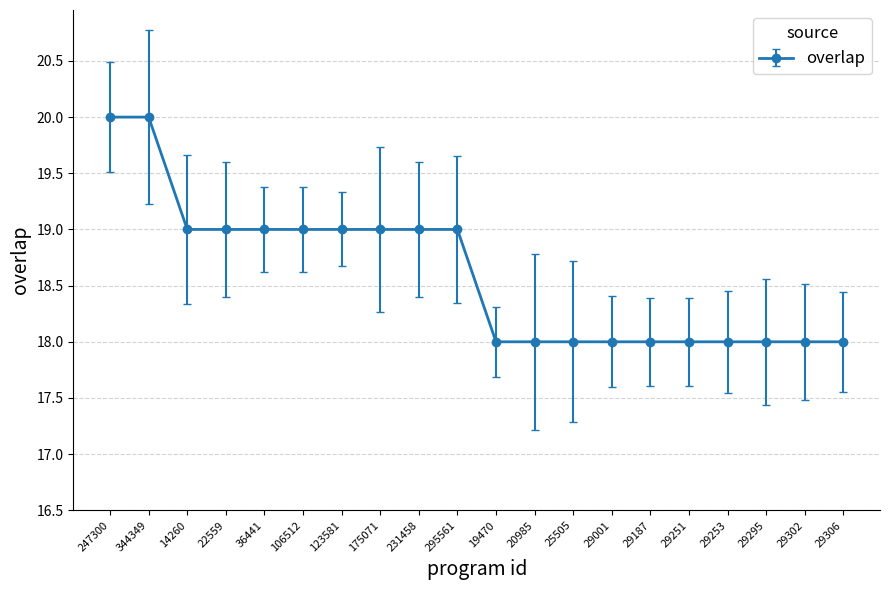

What is the label of the 16th point from the left?

29251